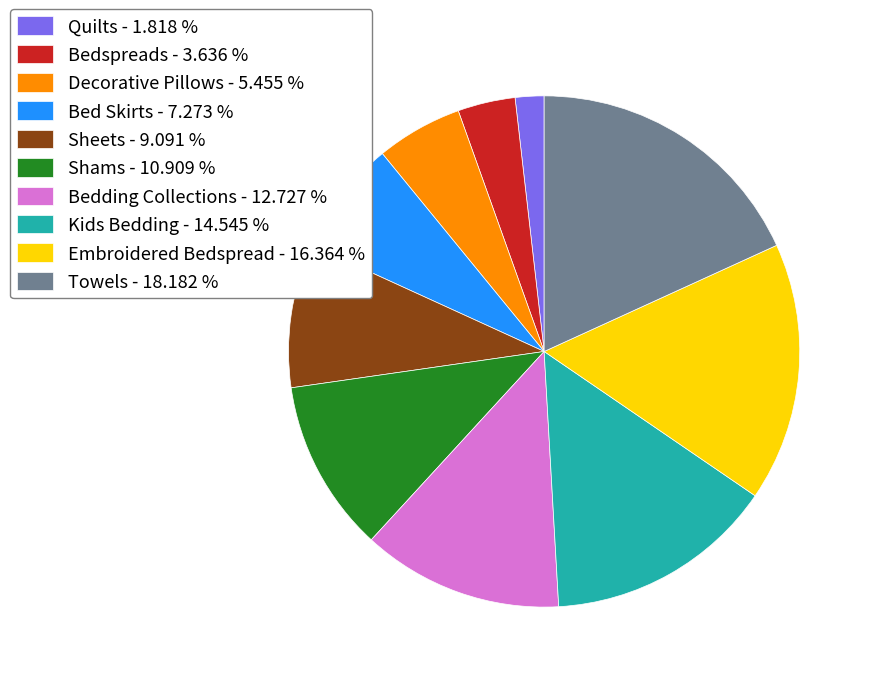

Rank the categories by value from lowest to highest.

Quilts, Bedspreads, Decorative Pillows, Bed Skirts, Sheets, Shams, Bedding Collections, Kids Bedding, Embroidered Bedspread, Towels